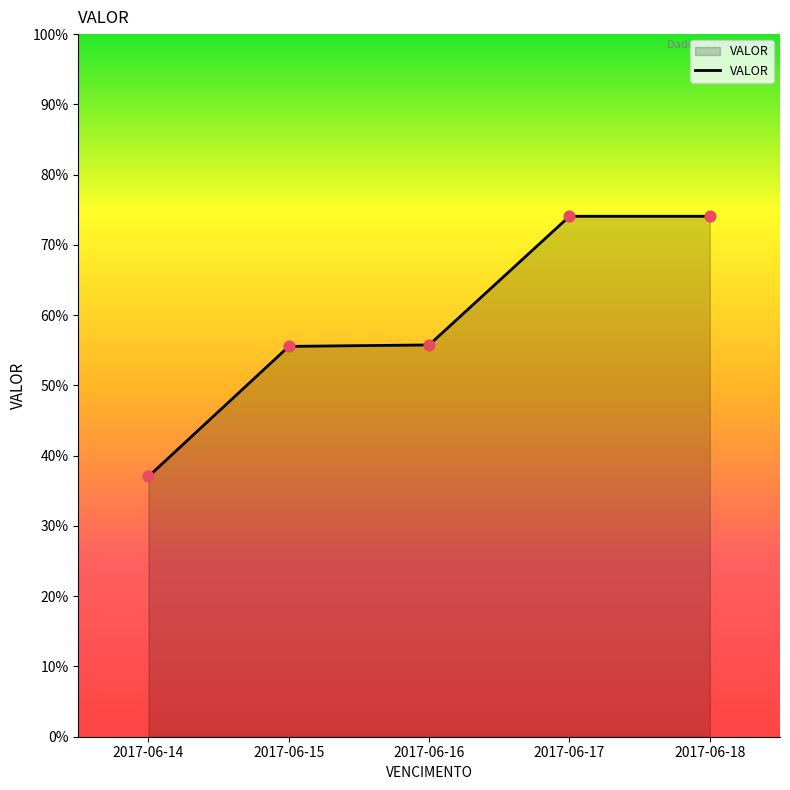

Between 2017-06-14 and 2017-06-18, which is larger?

2017-06-18